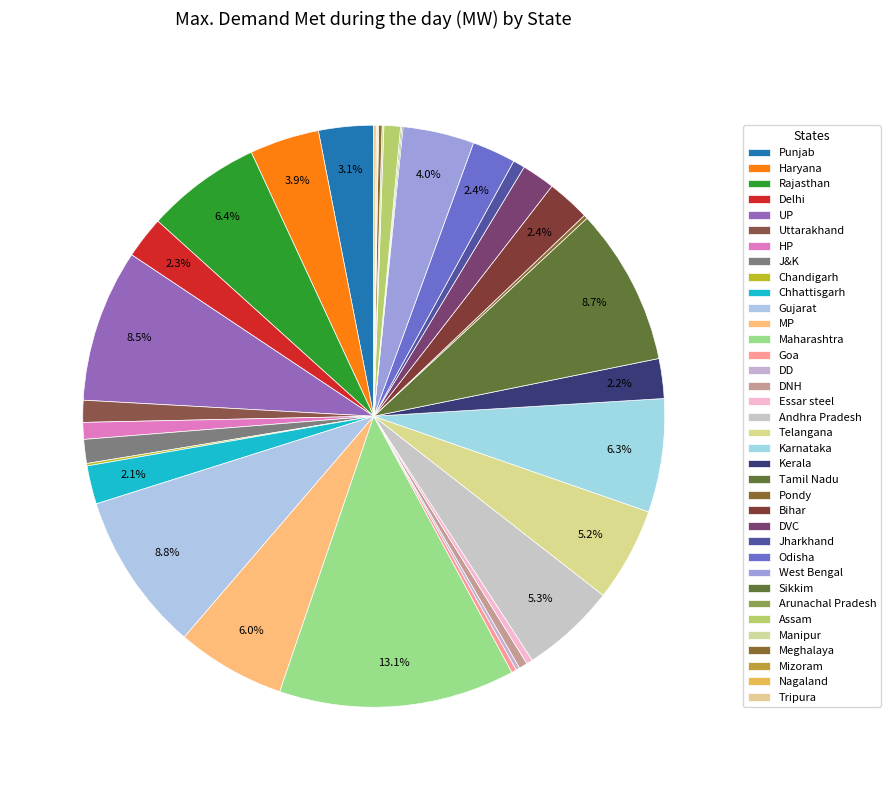

Rank the categories by value from highest to lowest.

Maharashtra, Gujarat, Tamil Nadu, UP, Rajasthan, Karnataka, MP, Andhra Pradesh, Telangana, West Bengal, Haryana, Punjab, Odisha, Bihar, Delhi, Kerala, Chhattisgarh, DVC, J&K, Uttarakhand, HP, Assam, Jharkhand, DNH, Essar steel, Goa, Pondy, DD, Meghalaya, Tripura, Chandigarh, Manipur, Nagaland, Arunachal Pradesh, Sikkim, Mizoram